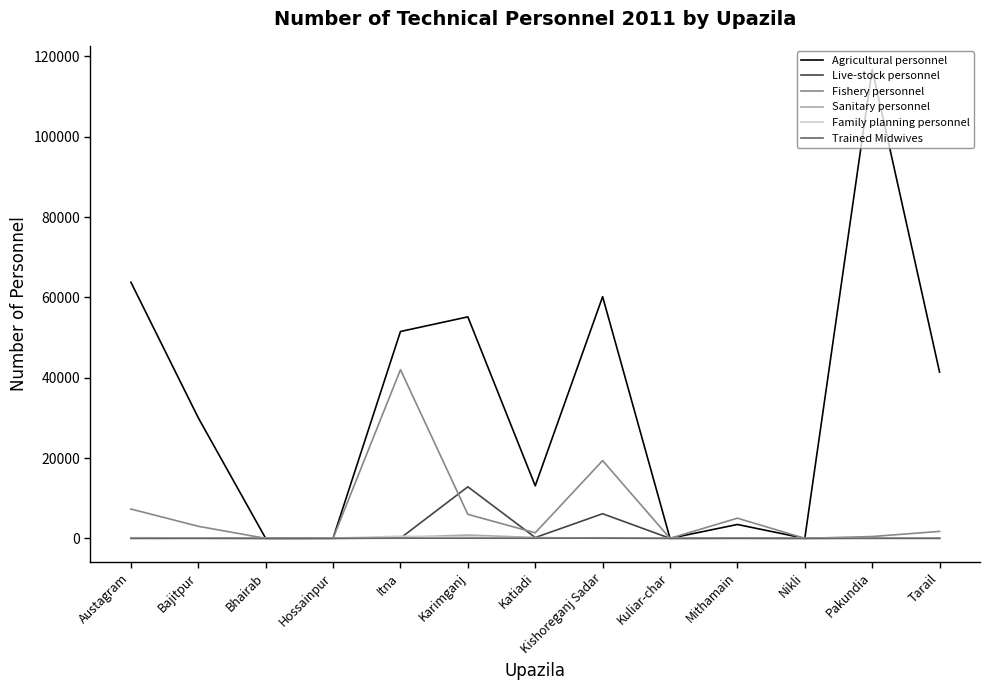

Which series has the widest spread of values?

Agricultural personnel